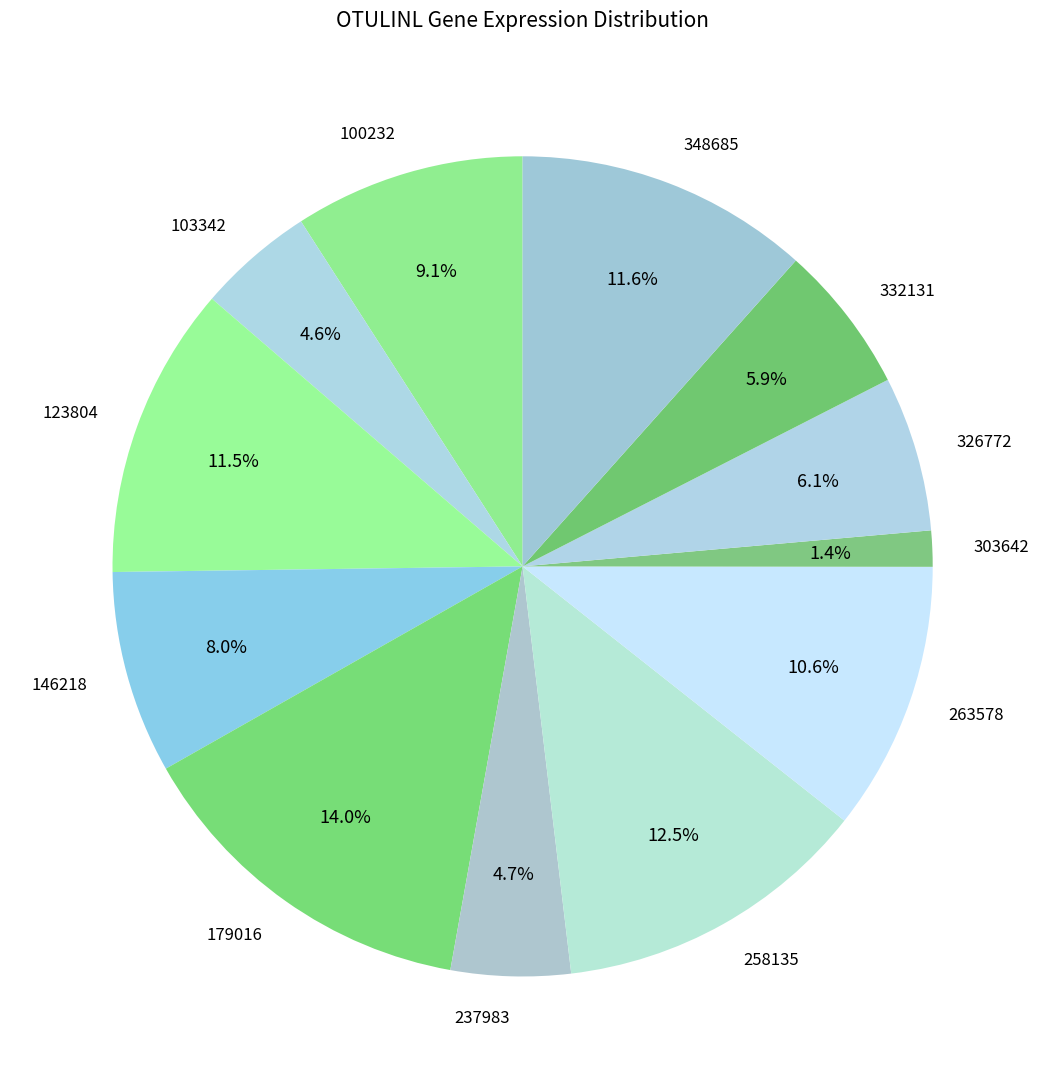

Which category has the smallest portion of the pie?

303642